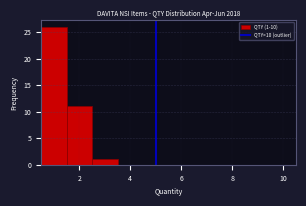

Over which range of the x-axis is the bar tallest?

0.5 to 1.5